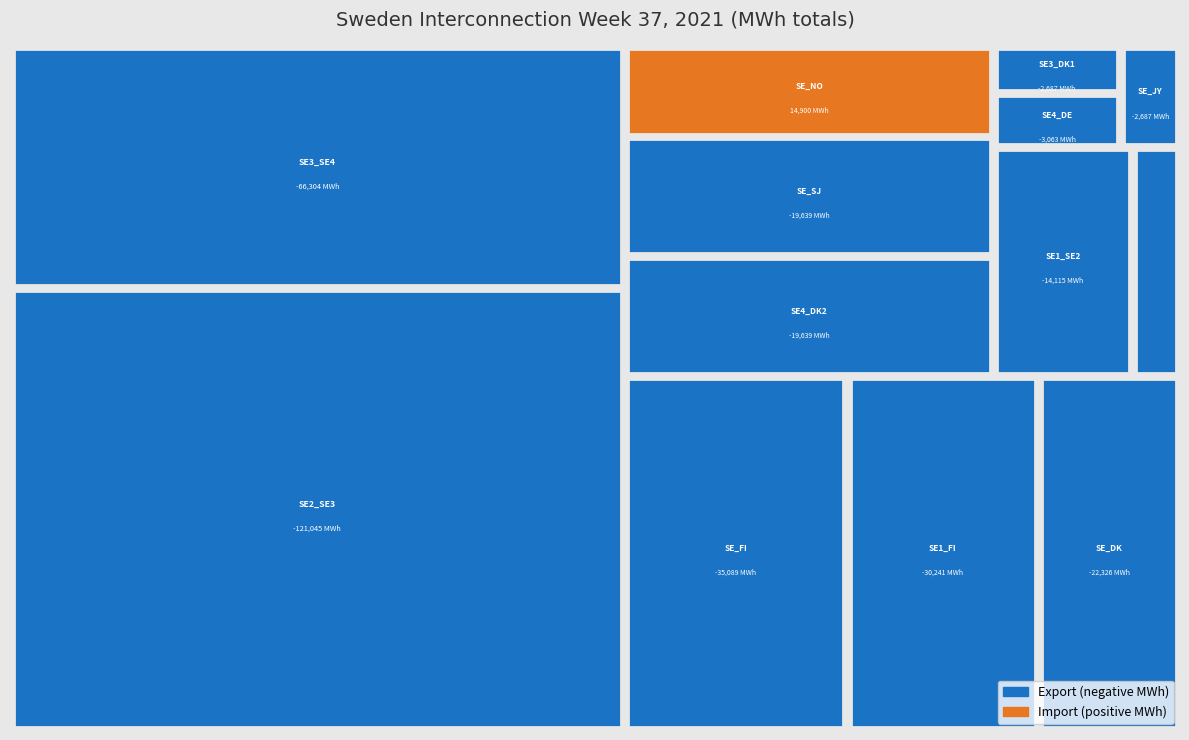

Reading left to right, list all the values displayed in this chart.

-22326	-35089	14900	-14115	-121045	-66304	-30241	-2687	-2687	-4848	-3063	-19639	-19639